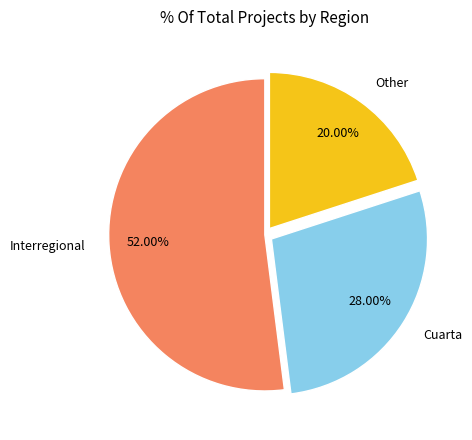

Is it true that Cuarta is 15% of the pie?

False